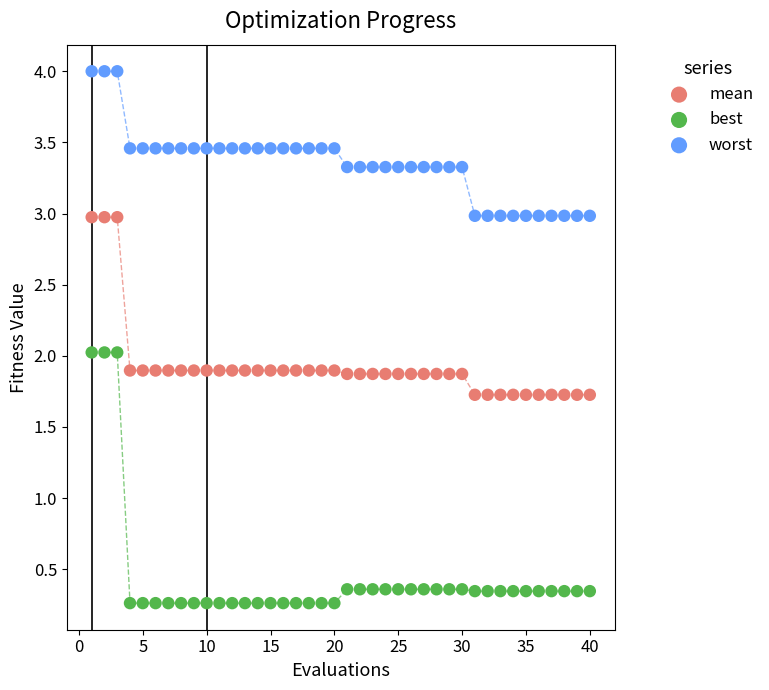

Which series reaches the maximum Y coordinate?

worst